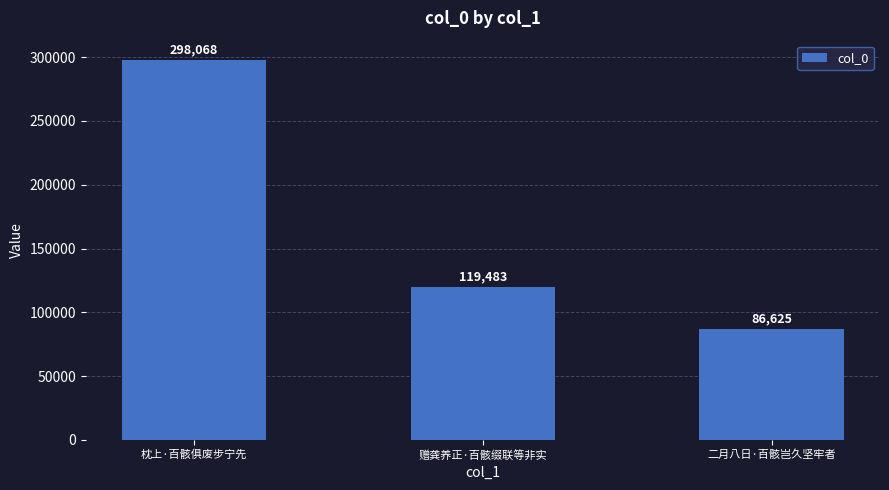

At which category does the chart reach its peak across all series?

枕上·百骸俱废步宁先